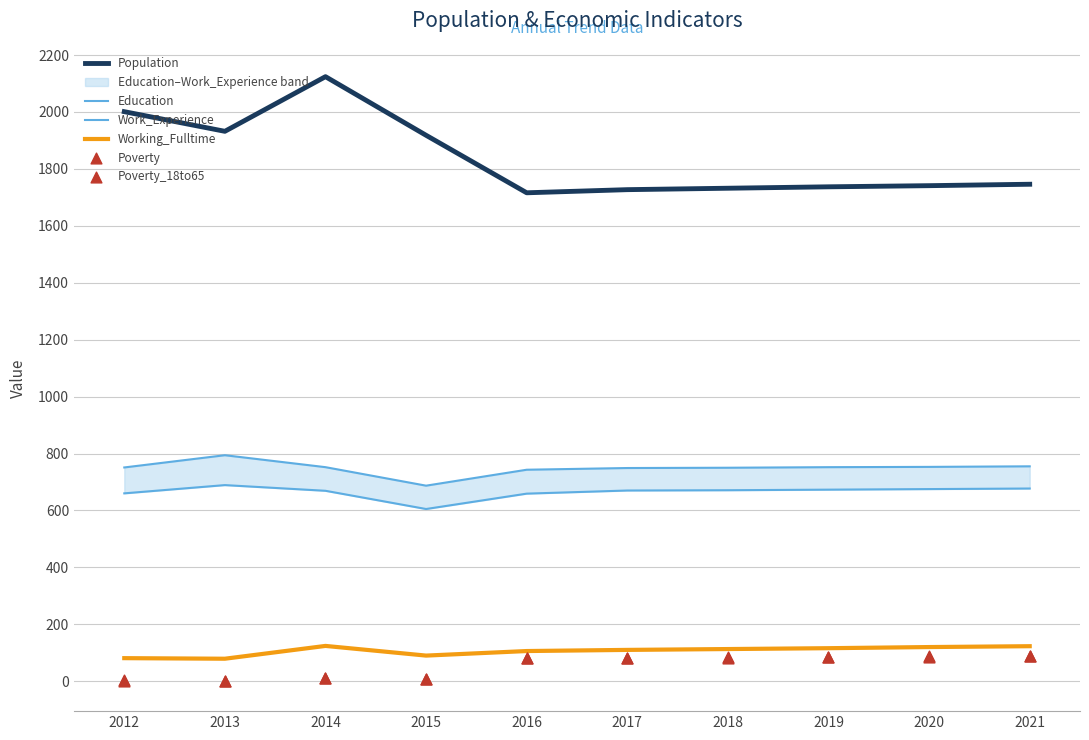

What are all the series names shown in the legend?

Population, Education, Work_Experience, Working_Fulltime, Poverty, Poverty_18to65